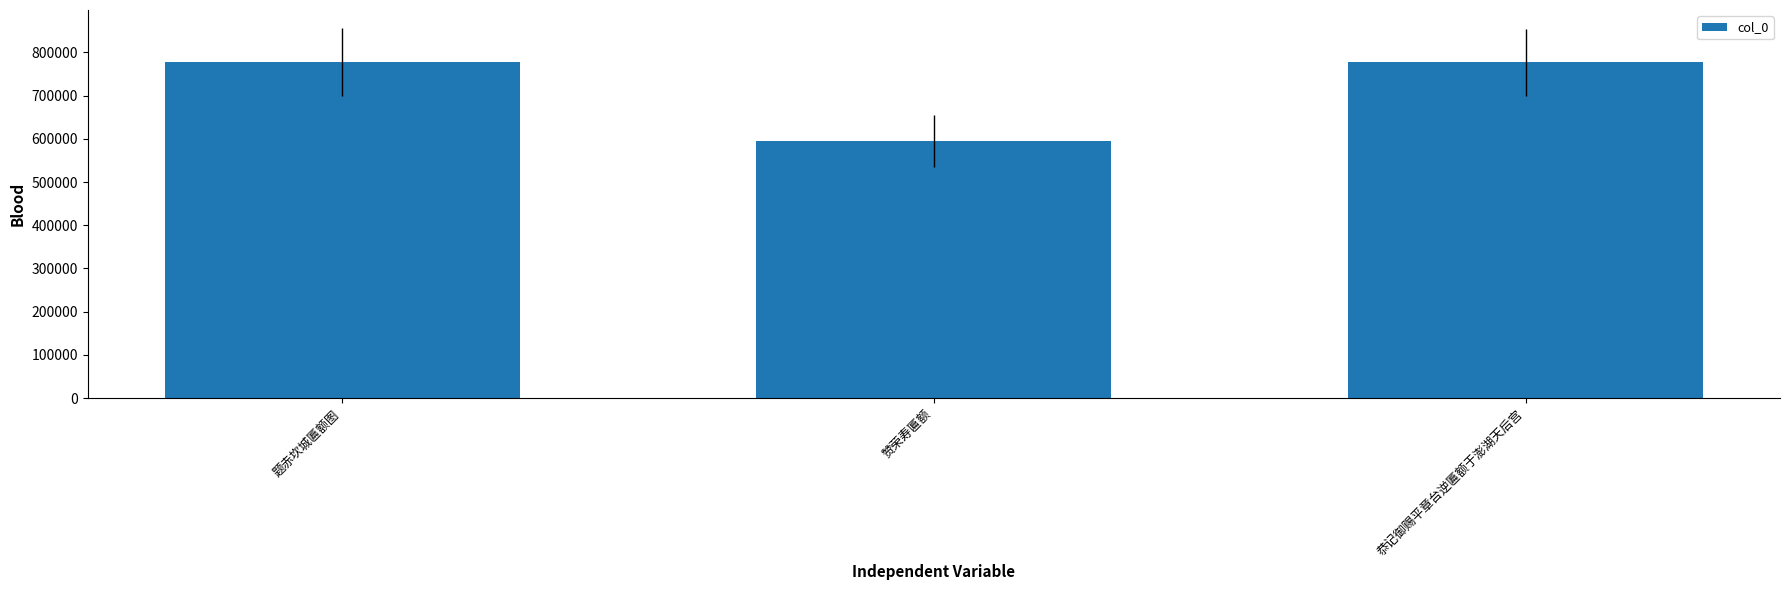

What is the value of the 1st bar from the left?

777659